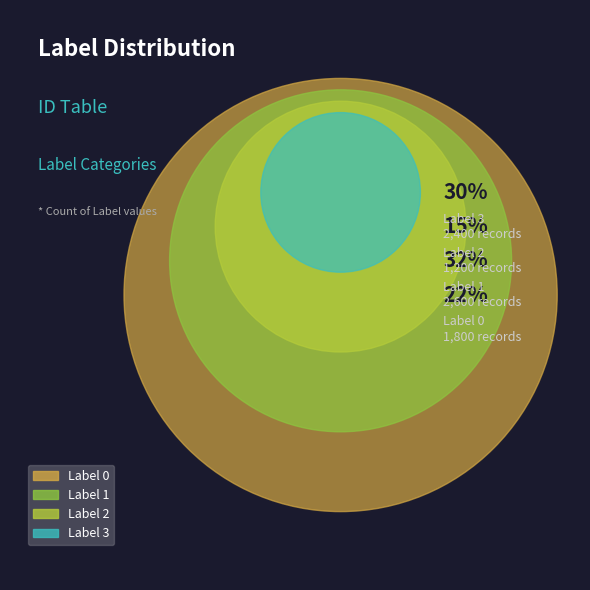

Rank the categories by value from lowest to highest.

Label 2, Label 0, Label 1, Label 3